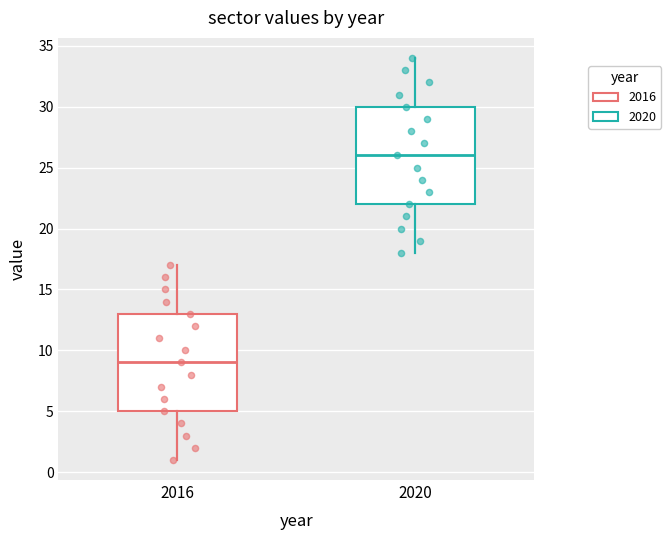

Reading left to right, transcribe this box plot: for each box, give where its median line is, the range the box spans, and where its two whiskers end, as read against the y-axis. The values are not printed on the chart, so give them approximately, as read against the axis.

2016: median 9, box 5 to 13, whiskers 1 to 17
2020: median 26, box 22 to 30, whiskers 18 to 34